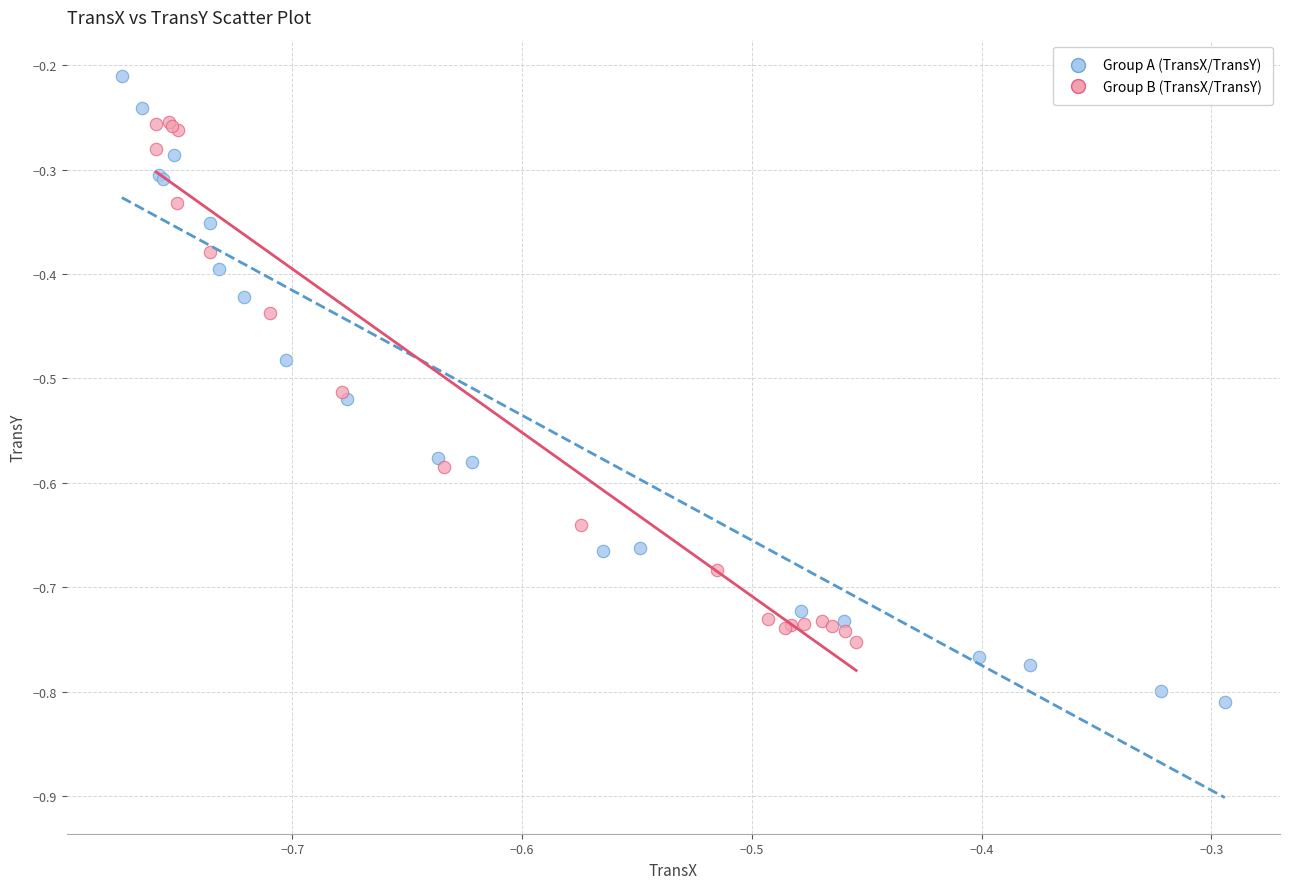

Which series contains the lowest Y value?

Group A (TransX/TransY)